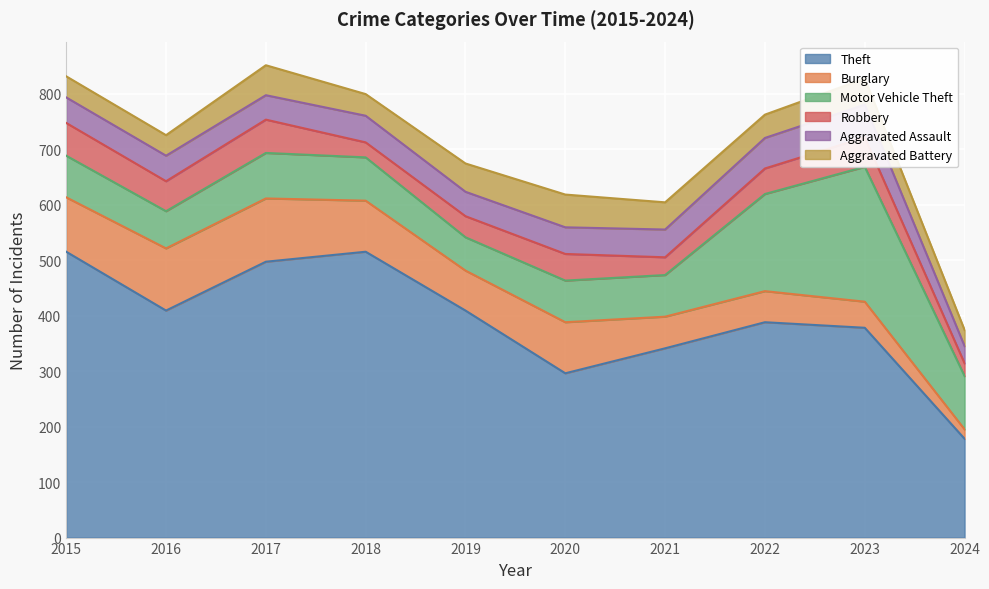

What is the sum of all Robbery values?

440